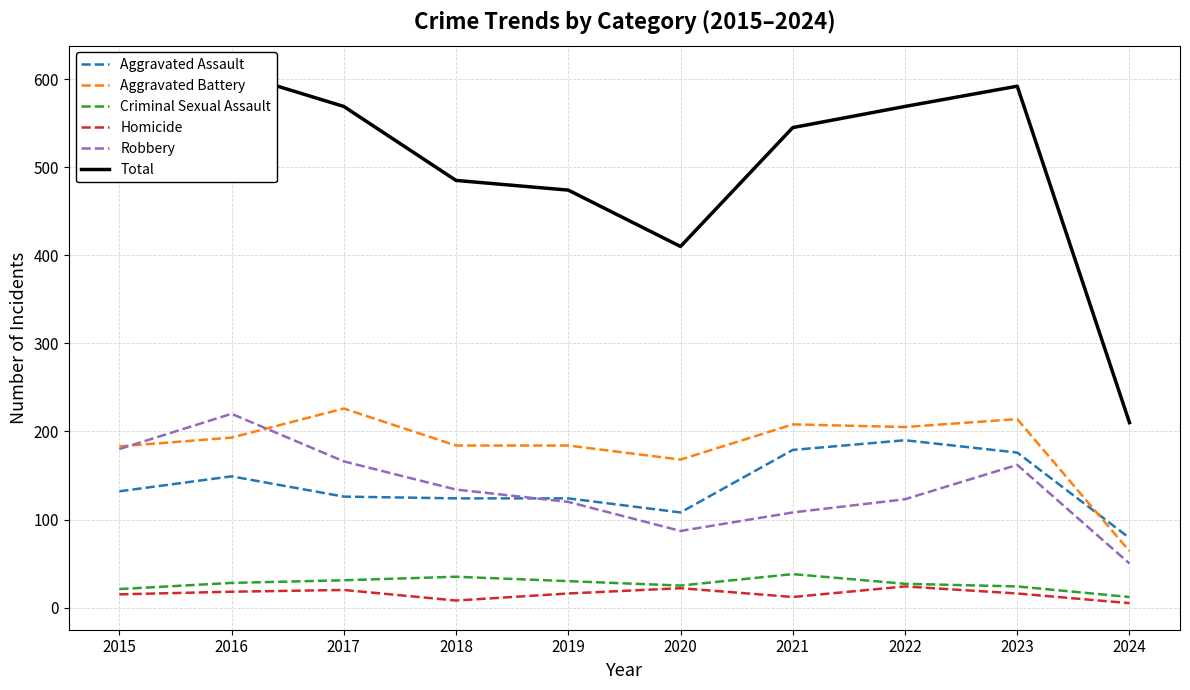

How many series are shown in this chart?

6